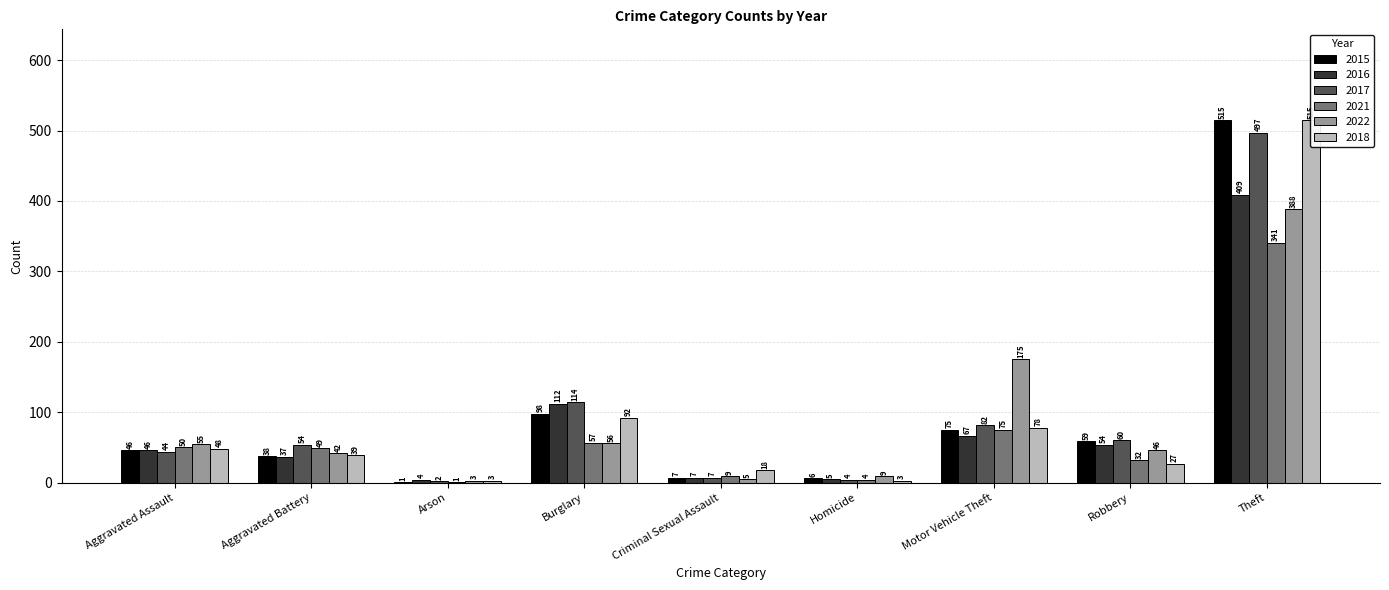

What is the label of the 7th bar from the right?

Arson